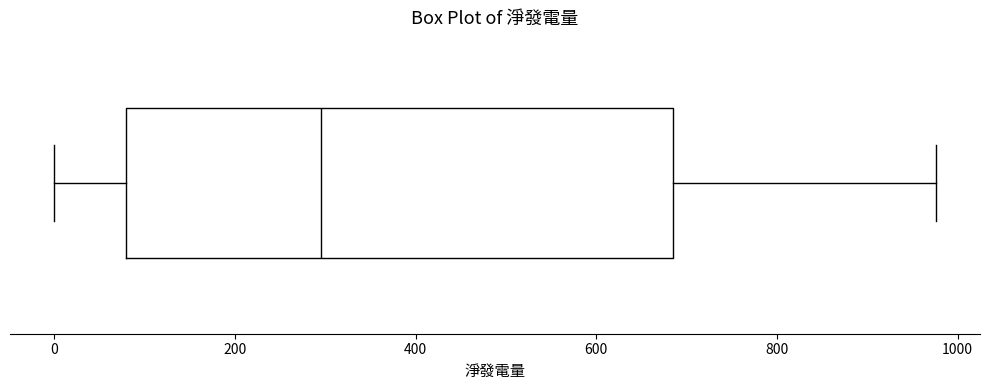

Where does the left whisker of the box end on the x-axis? The values are not printed on the chart, so give them approximately, as read against the axis.

0